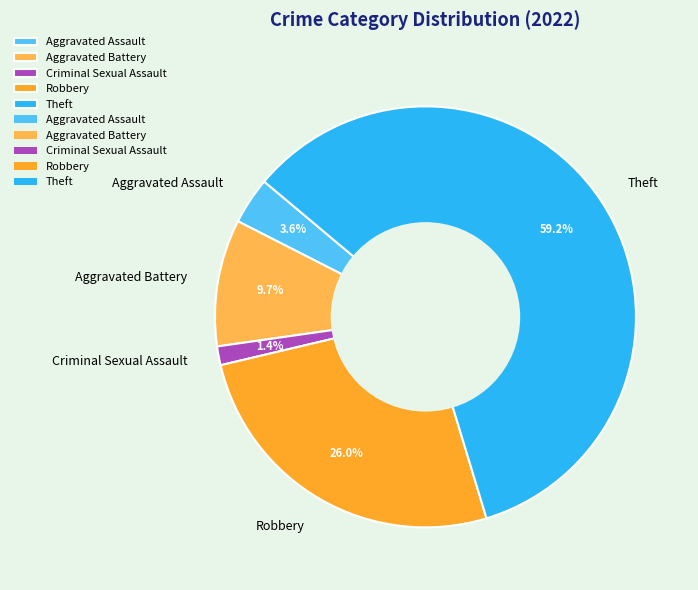

Is the sum of Robbery and Aggravated Battery greater than half?

No